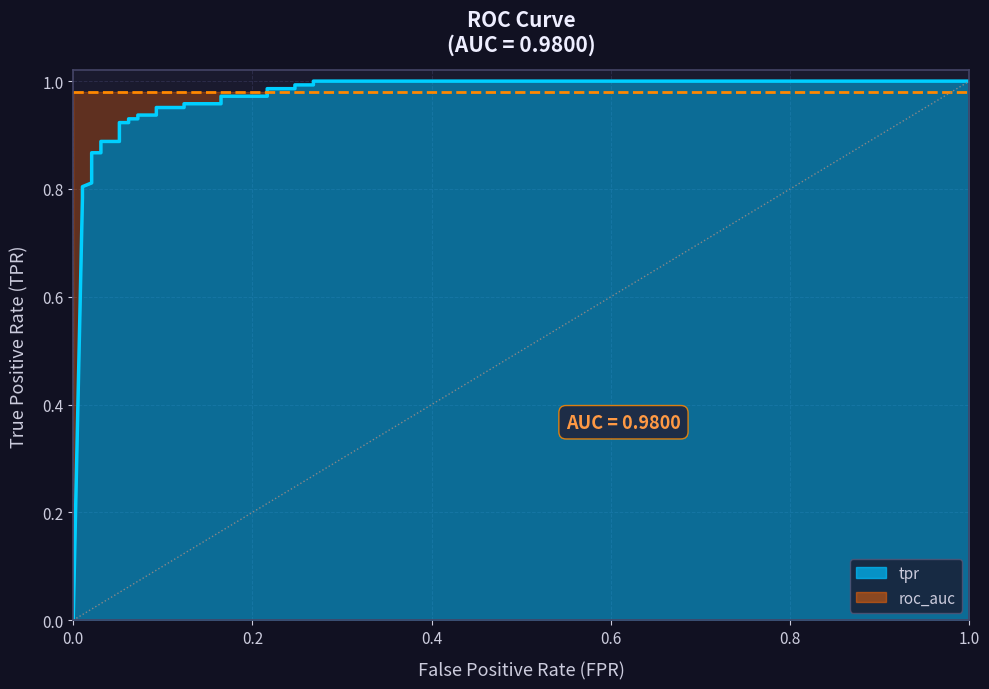

Reading left to right, list all the values displayed in this chart.

0.0	0.8	0.8	0.8	0.8	0.8	0.8	0.9	0.9	0.9	0.9	0.9	0.9	0.9	0.9	0.9	0.9	1.0	1.0	1.0	1.0	1.0	1.0	1.0	1.0	1.0	1.0	1.0	1.0